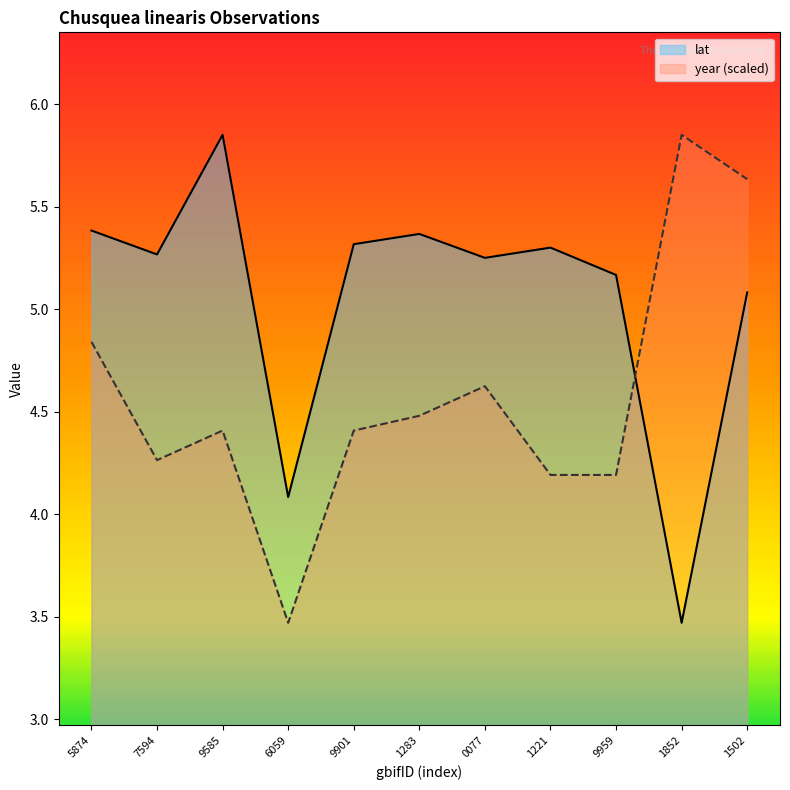

In lat, how many points are higher than both neighbors (excluding endpoints)?

3